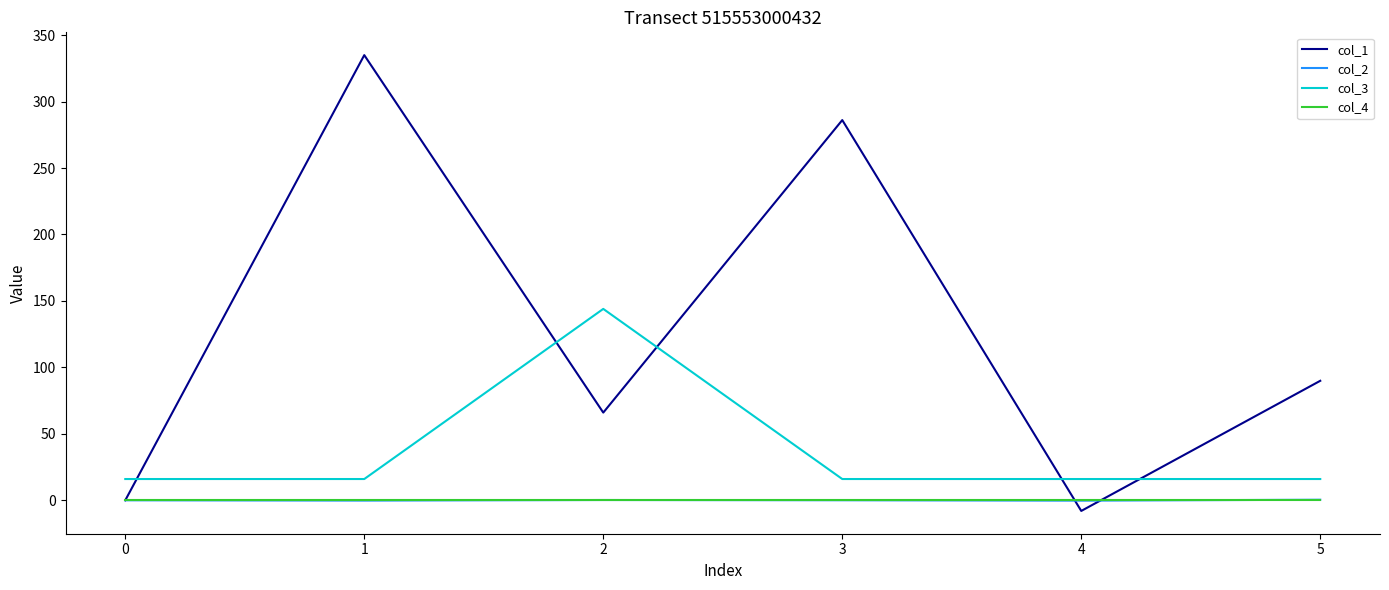

True or false: col_3 and col_4 cross at least once.

False